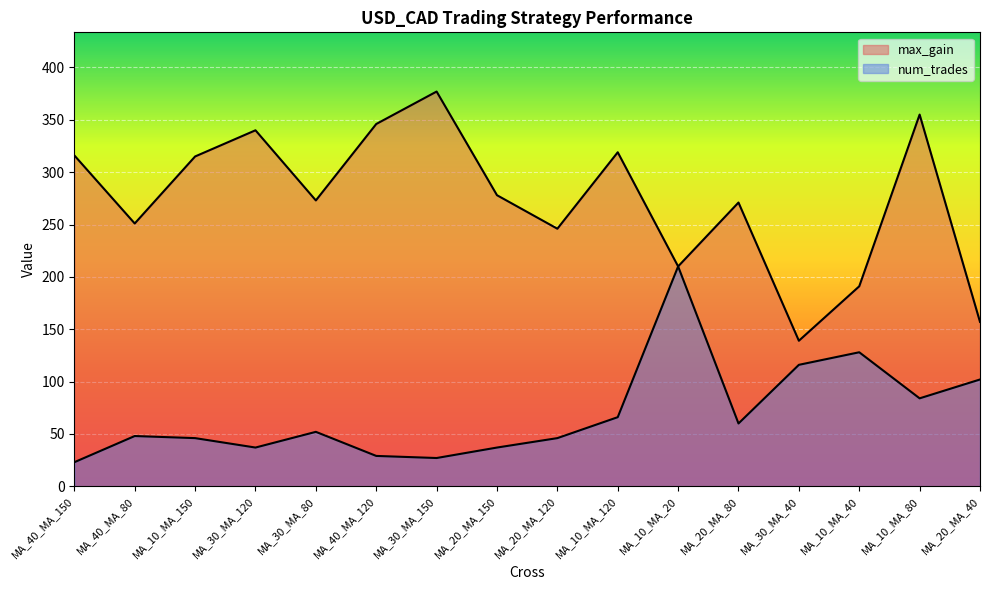

True or false: num_trades has more than 0 interior local peaks.

True